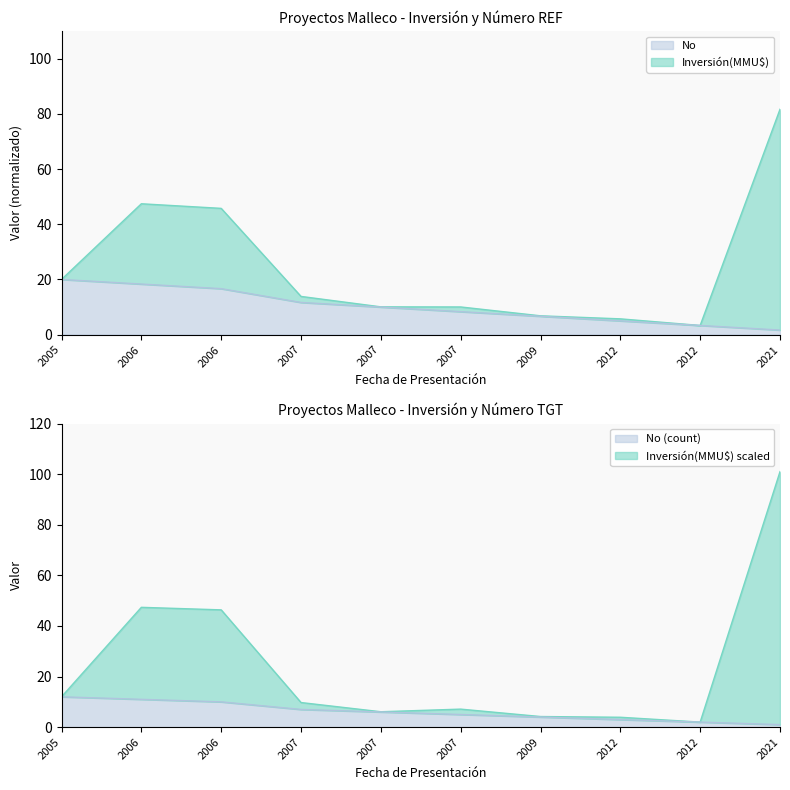

Which series changed the most between 2006 and 2007?

Inversión(MMU$)